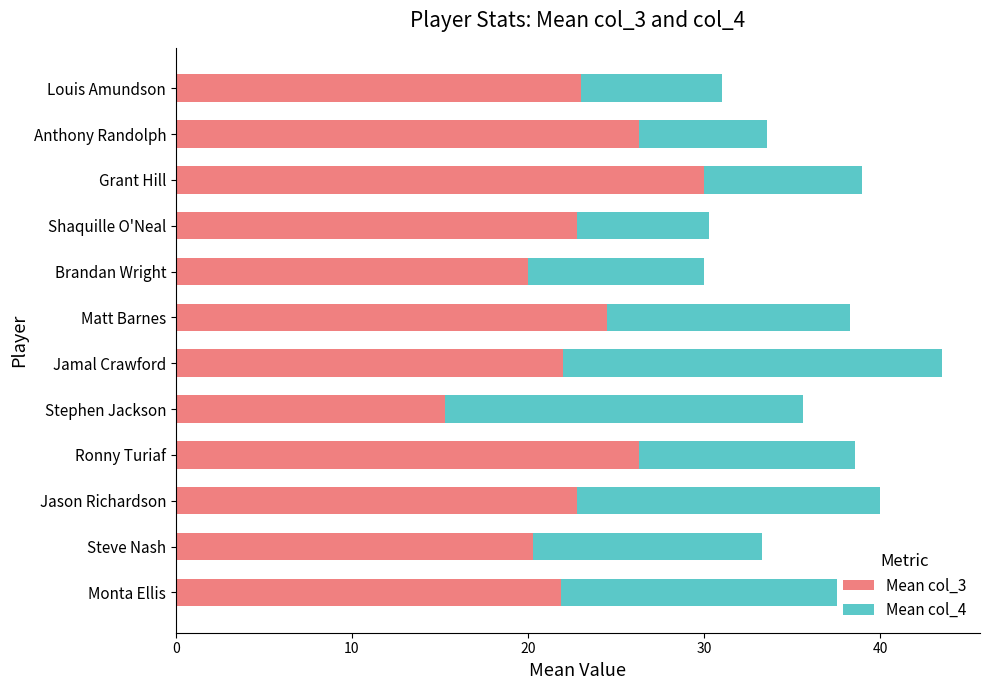

The Mean col_3 series shows 20.0 at Brandan Wright. True or false?

True